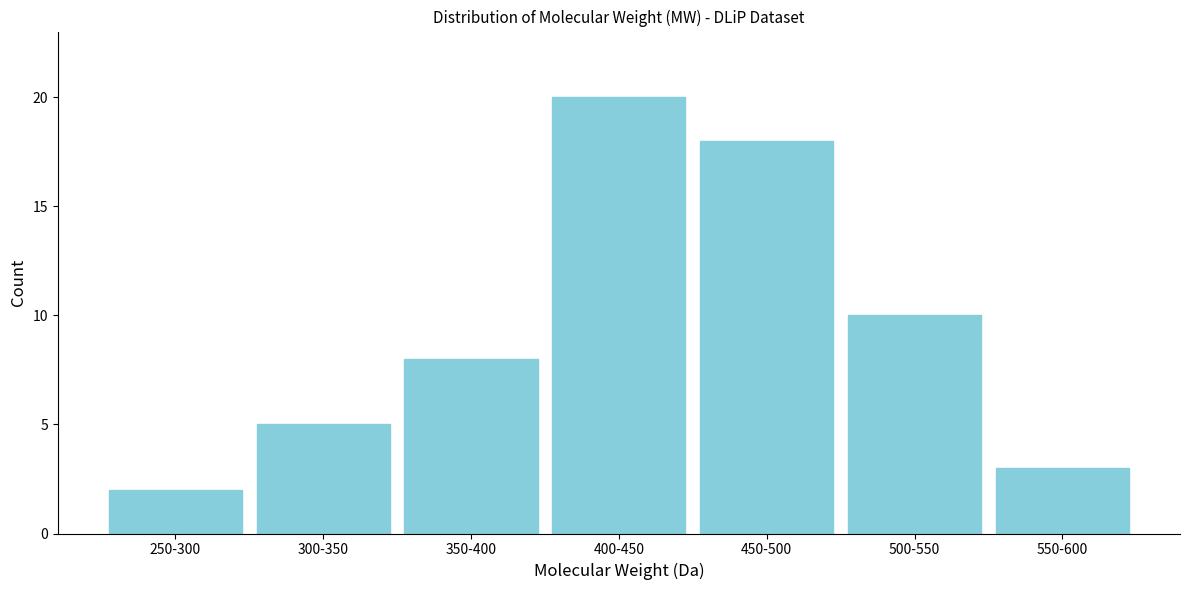

Reading left to right, what are all the values shown in this chart?

250-300=2	300-350=5	350-400=8	400-450=20	450-500=18	500-550=10	550-600=3